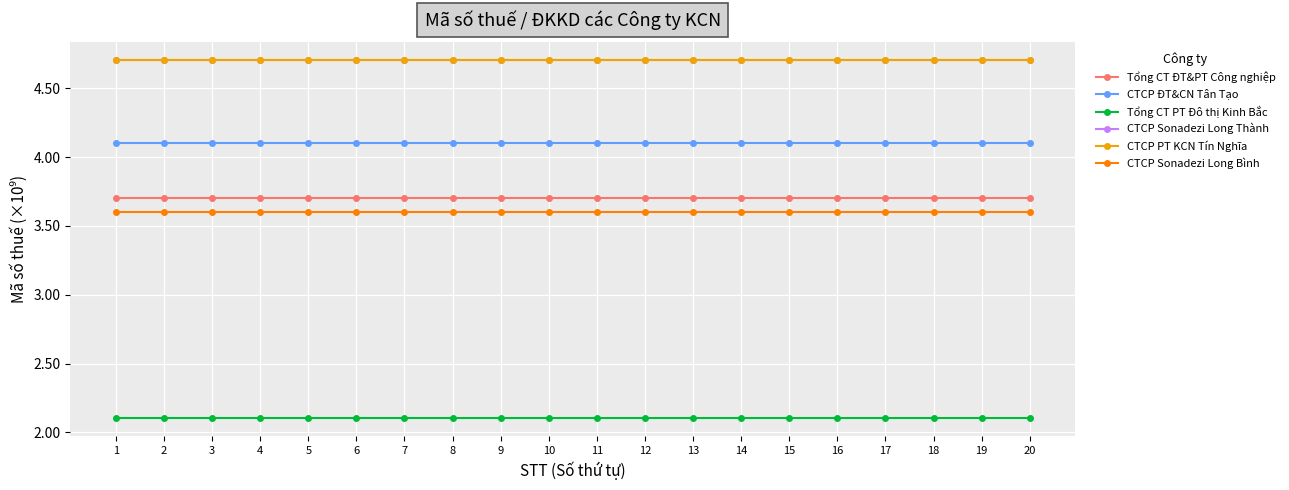

True or false: CTCP Sonadezi Long Bình and Tổng CT ĐT&PT Công nghiệp cross at least once.

False